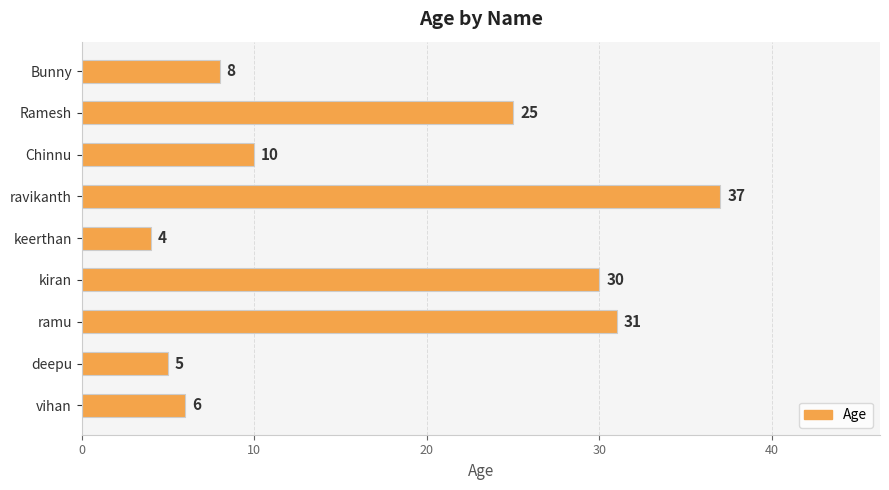

How many data points are less than 10?

4